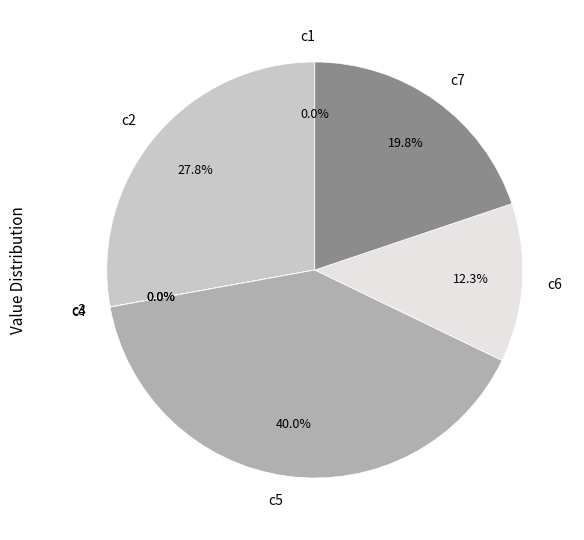

How much of the chart is everything except c5?

60.0%